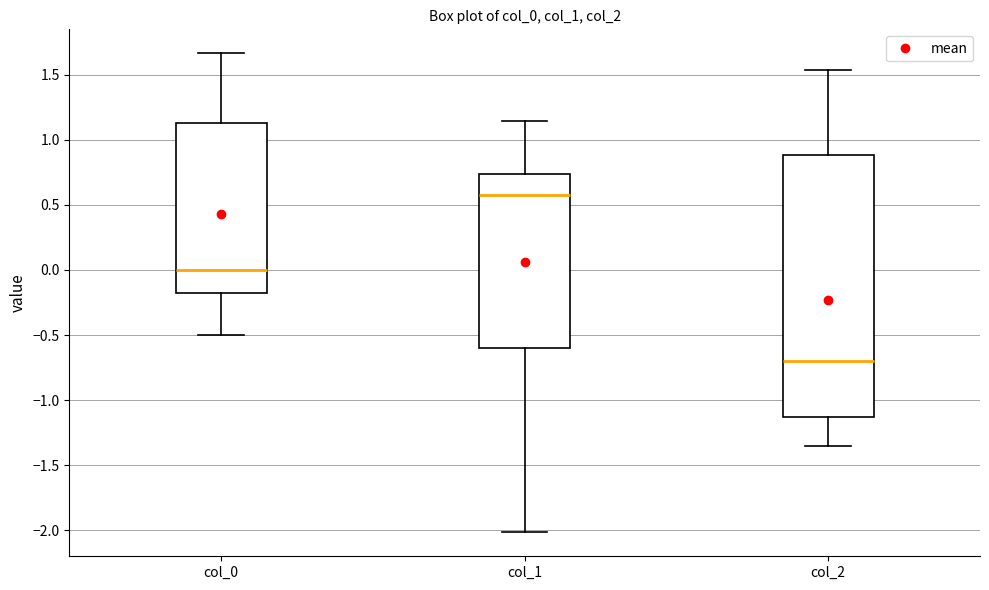

Where does the median line of the box for col_0 sit on the y-axis? The values are not printed on the chart, so give them approximately, as read against the axis.

0.00